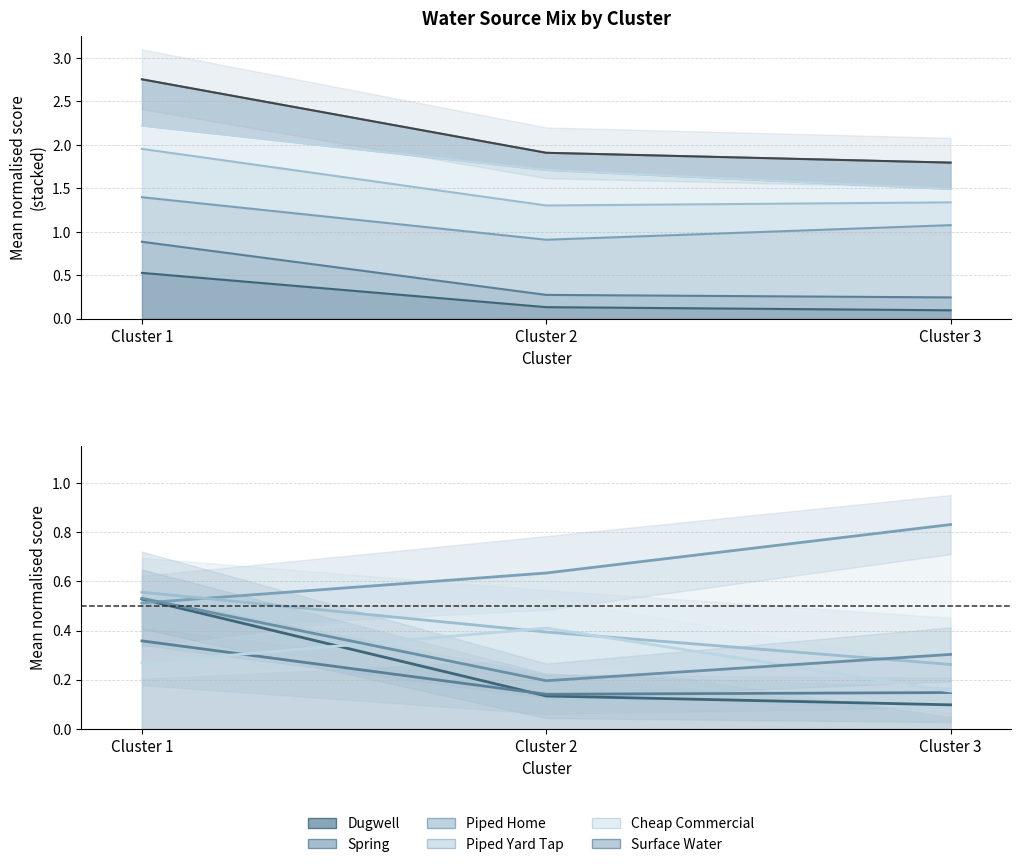

True or false: spring has a value of 0.4 at Cluster 1.

True